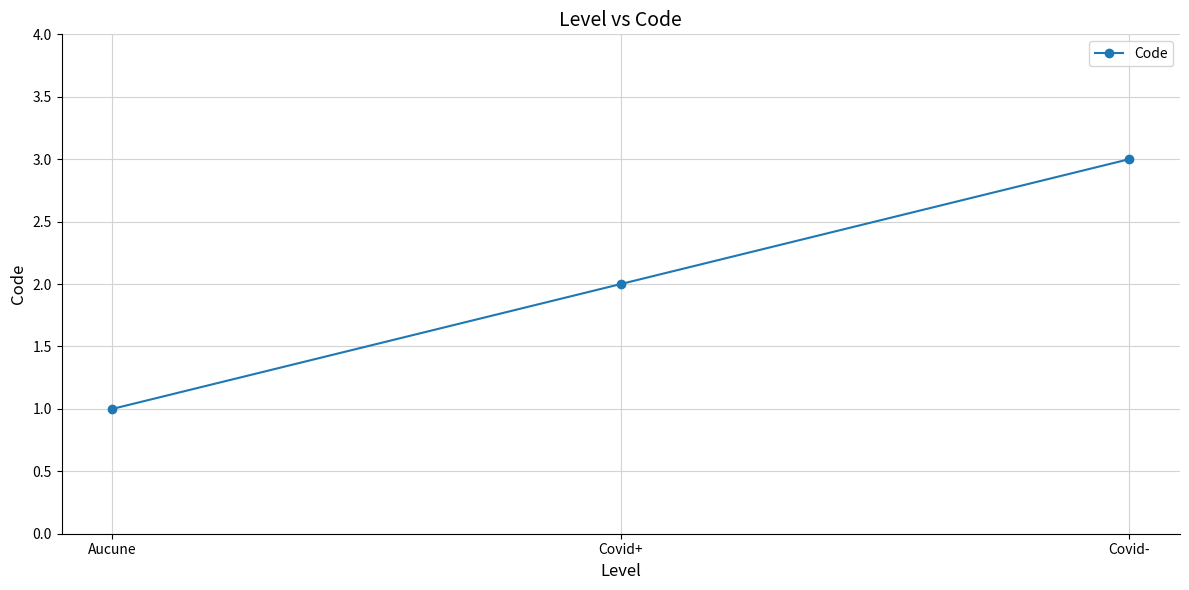

True or false: the data shows 2 at Covid+.

True